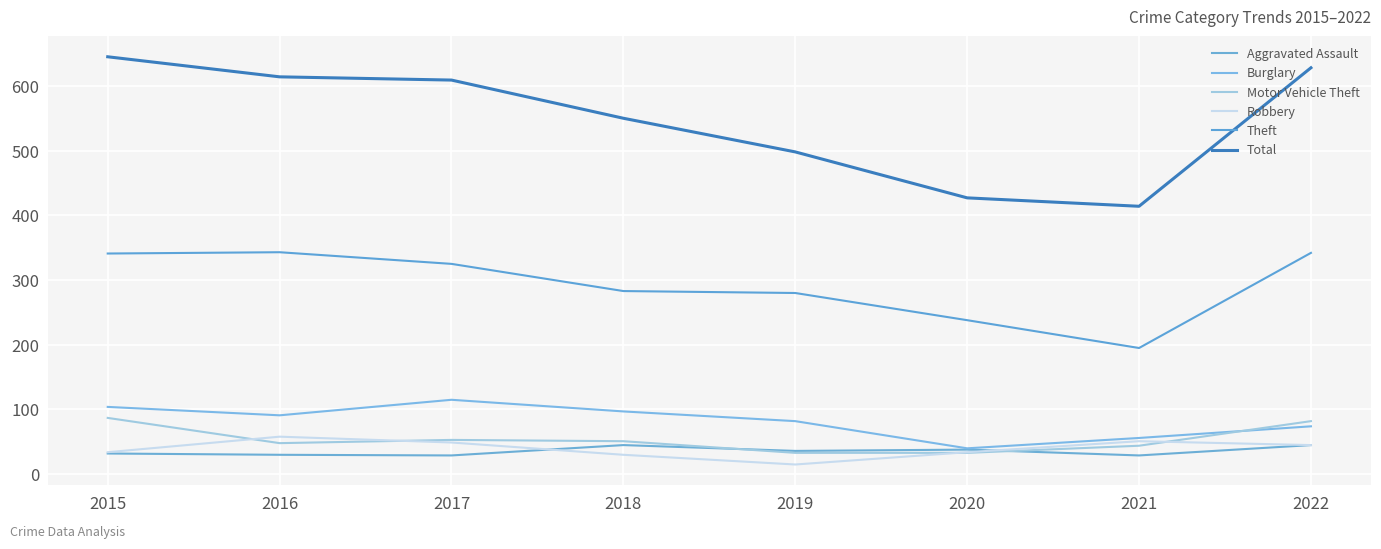

At which category is the sum across all series the highest?

2015